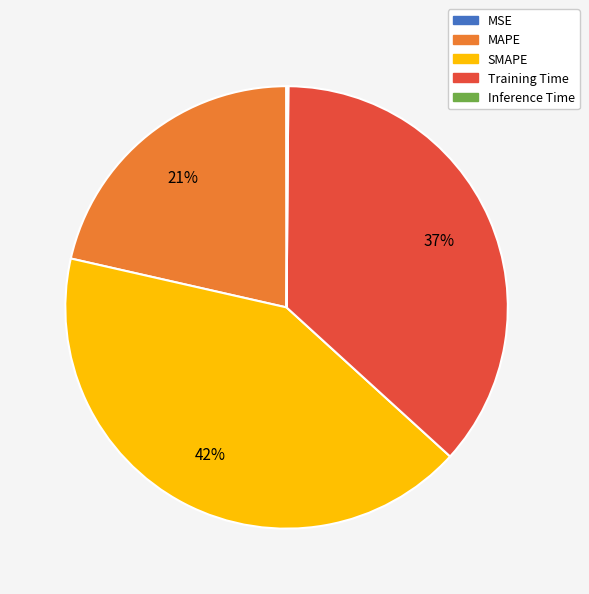

What percentage is the Training Time slice, to the nearest percent?

37%